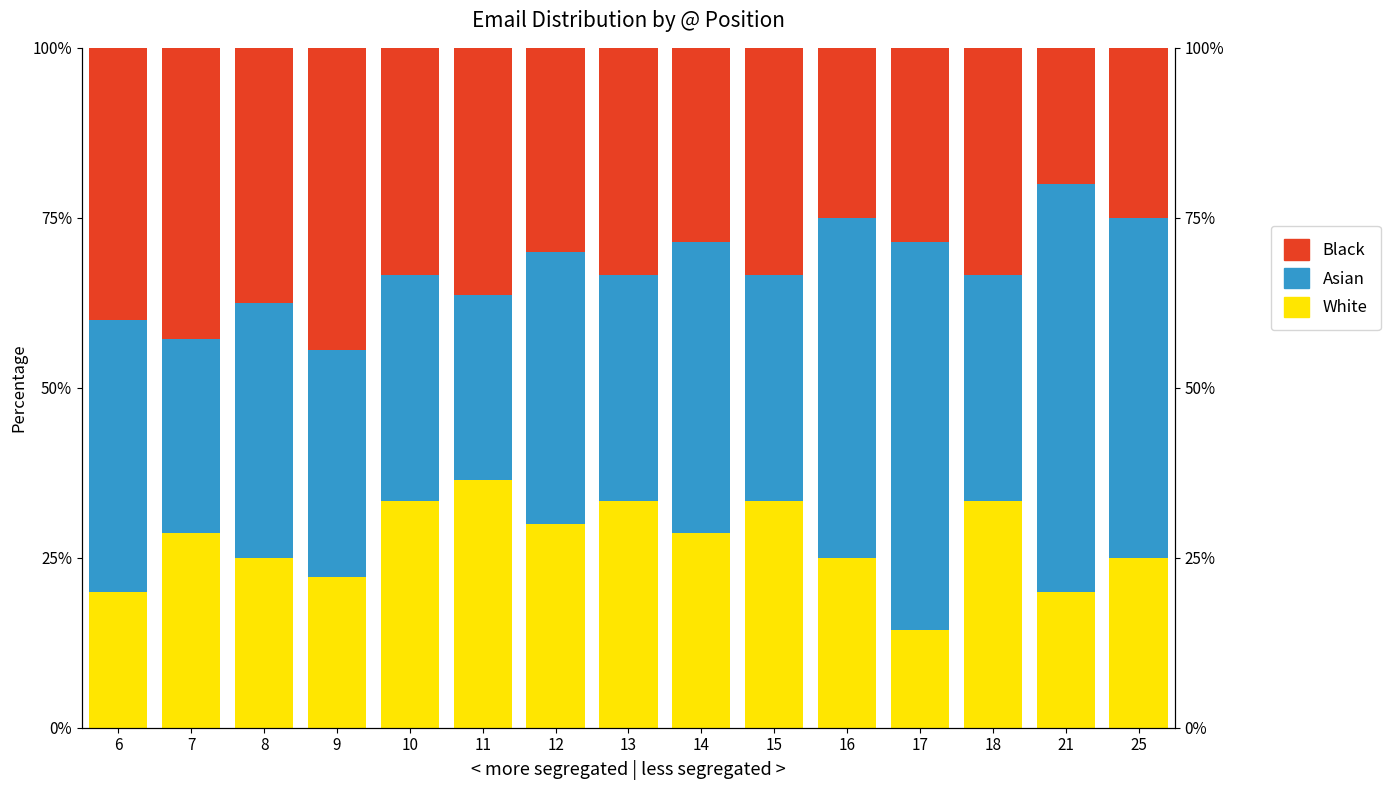

Is the value of Black at 15 greater than the value of White at 7?

Yes